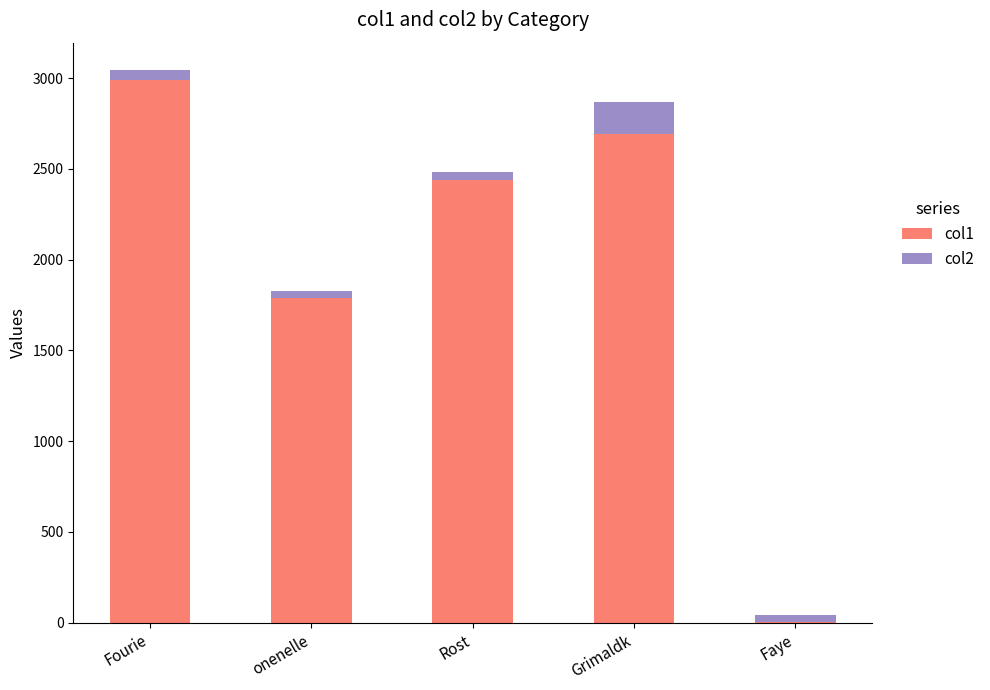

Is it true that col1 equals 2047.2 at Fourie?

False